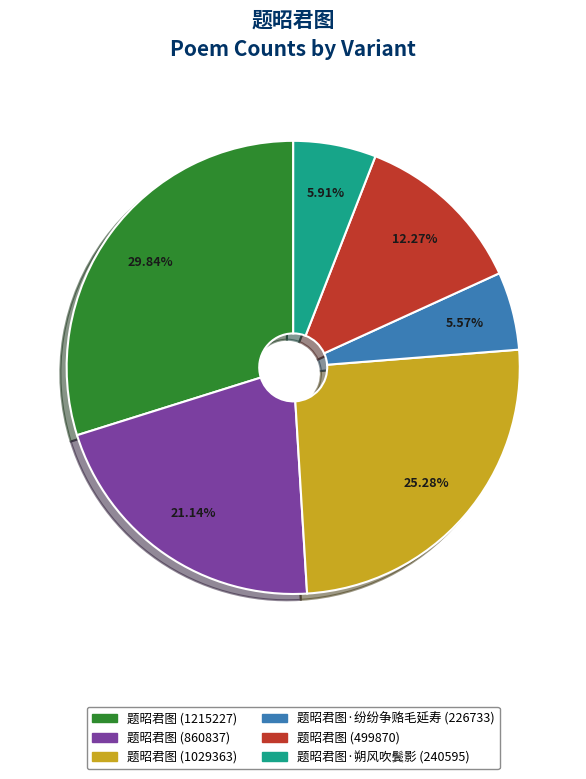

Is it true that 题昭君图 (1215227) is 30% of the pie?

True